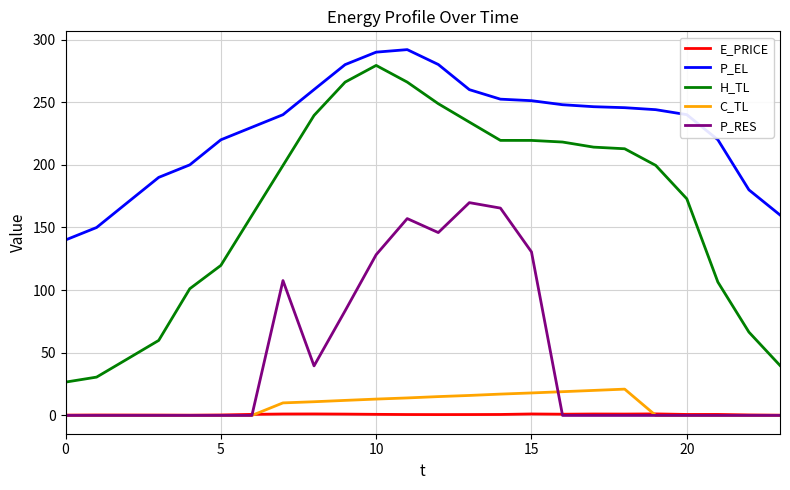

What is the highest value of the P_RES series?

169.8